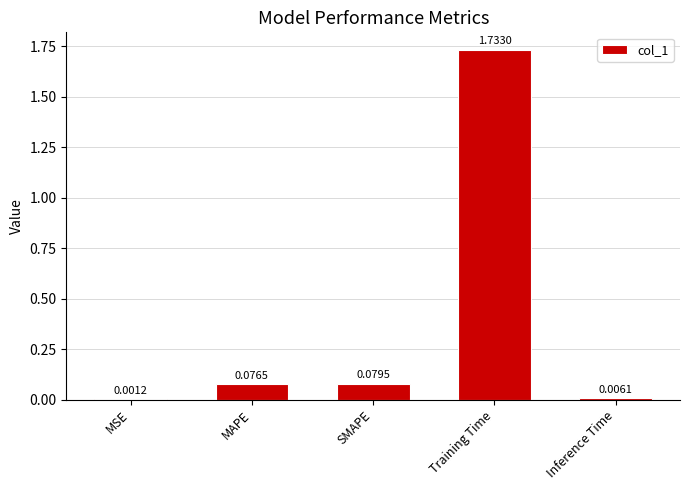

What is the change in value from MAPE to Training Time?

+1.7